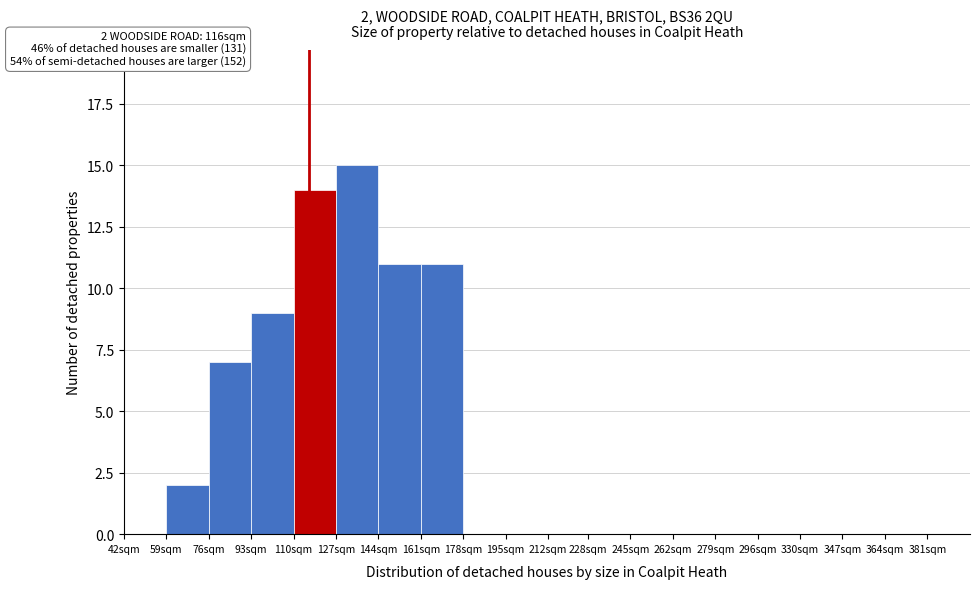

Reading right to left, what are all the values shown in this chart?

381sqm=0	364sqm=0	347sqm=0	330sqm=0	296sqm=0	279sqm=0	262sqm=0	245sqm=0	228sqm=0	212sqm=0	195sqm=0	178sqm=0	161sqm=11	144sqm=11	127sqm=15	110sqm=14	93sqm=9	76sqm=7	59sqm=2	42sqm=0